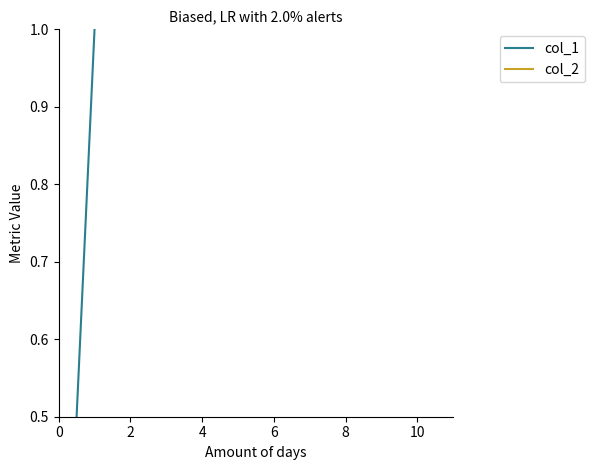

Rank the series at 9 from highest to lowest value.

col_1, col_2